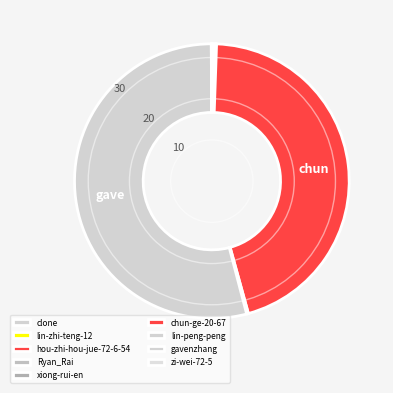

To the nearest percent, what is the average slice percentage?

11%